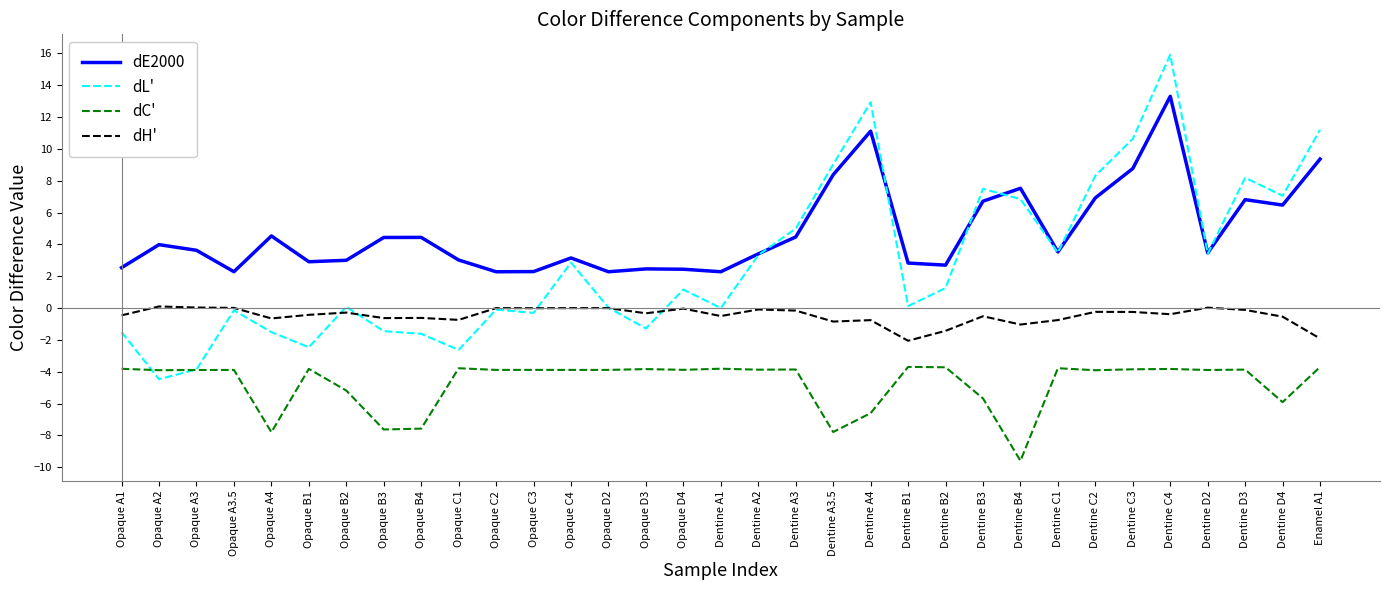

At which category is the sum across all series the highest?

Dentine C4